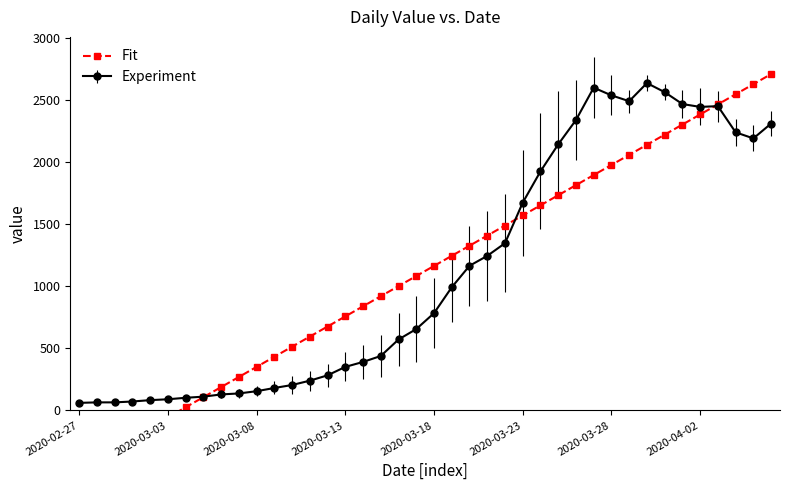

What is the smallest value displayed?

-463.1